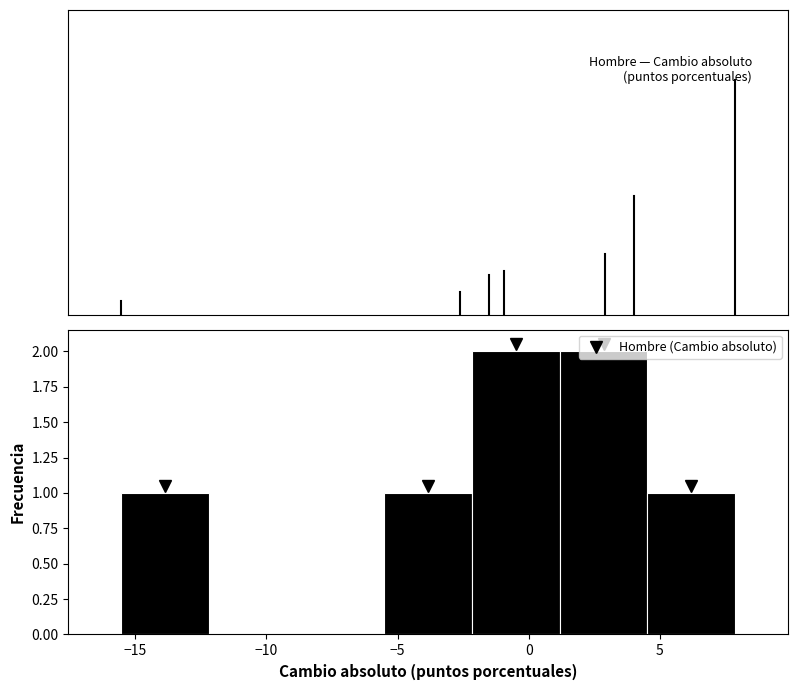

Reading left to right, list every bar in this chart as the range it spans on the x-axis followed by its height. Neither the bar edges nor the heights are printed on the chart, so give them approximately, as read against the axes.

-15.5 to -12.0: 1
-12.0 to -9.0: 0
-9.0 to -5.5: 0
-5.5 to -2.0: 1
-2.0 to 1.0: 2
1.0 to 4.5: 2
4.5 to 8.0: 1